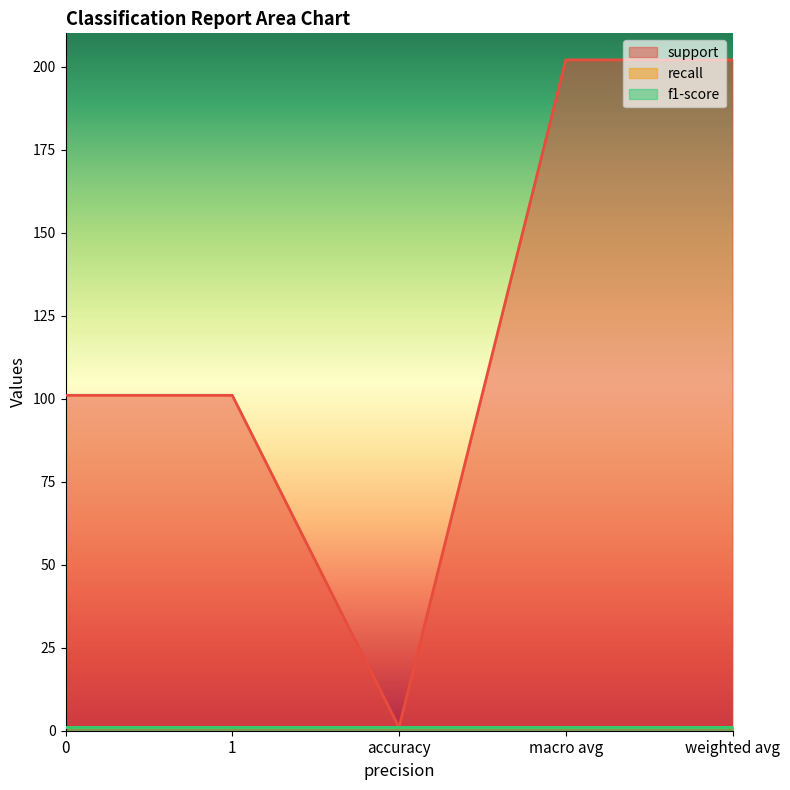

Rank the series by their maximum value, from lowest to highest.

recall, f1-score, support